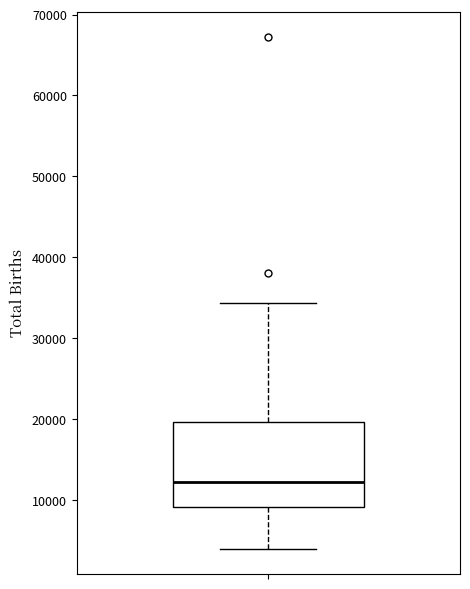

Read this box plot against the y-axis: the position of the median line, the range covered by the box, and the ends of both whiskers. The values are not printed on the chart, so give them approximately, as read against the axis.

median 12000, box 9000 to 20000, whiskers 4000 to 34000